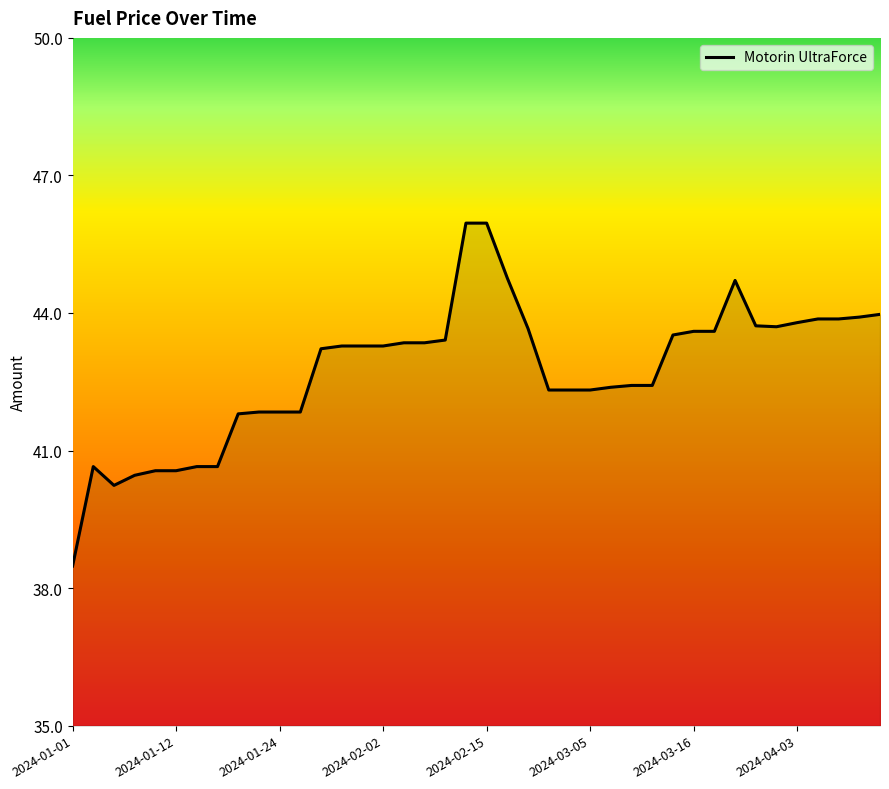

What is the difference between the maximum and minimum values?

7.5